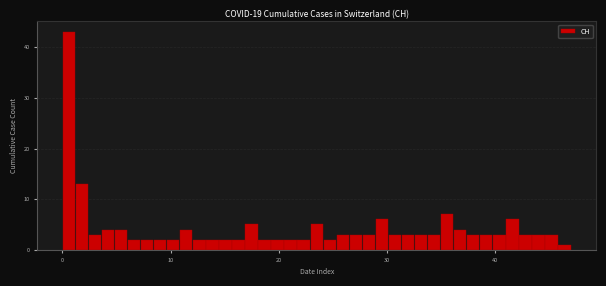

Around what value on the x-axis is the tallest bar? Give the approximate position of its centre, as read against the axis.

1